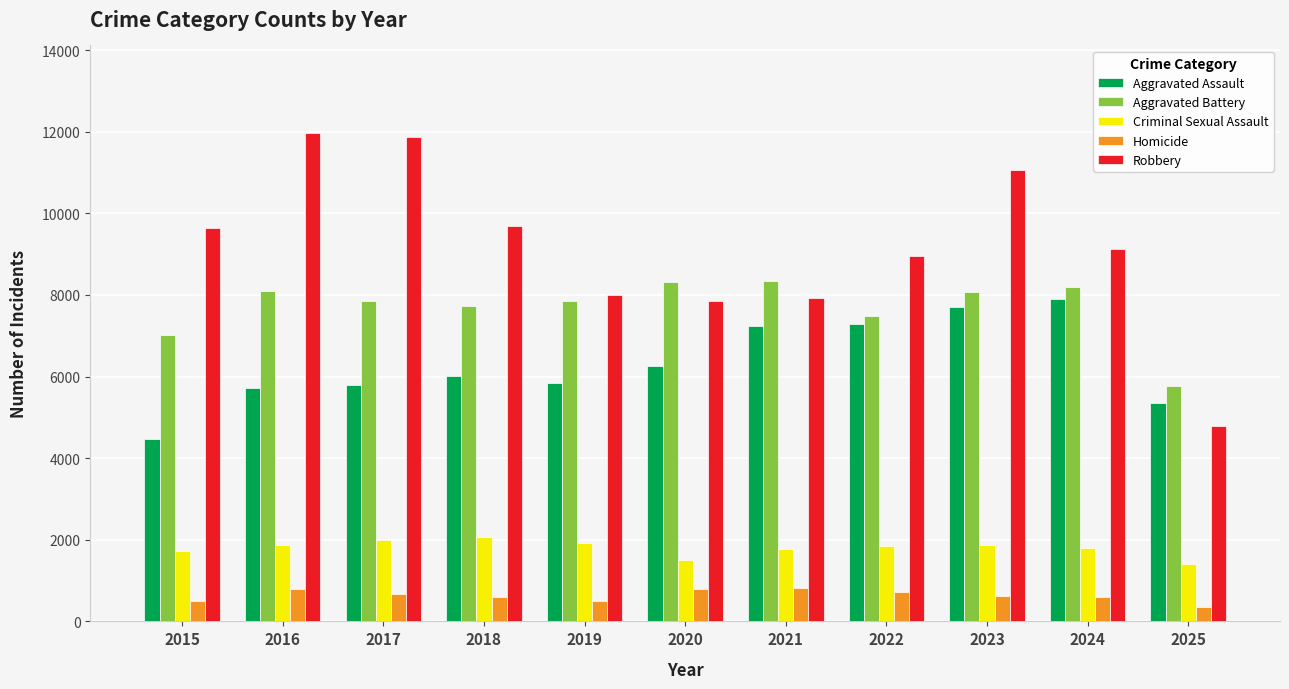

What is the approximate value of Aggravated Assault at 2020, to the nearest 100?

6300